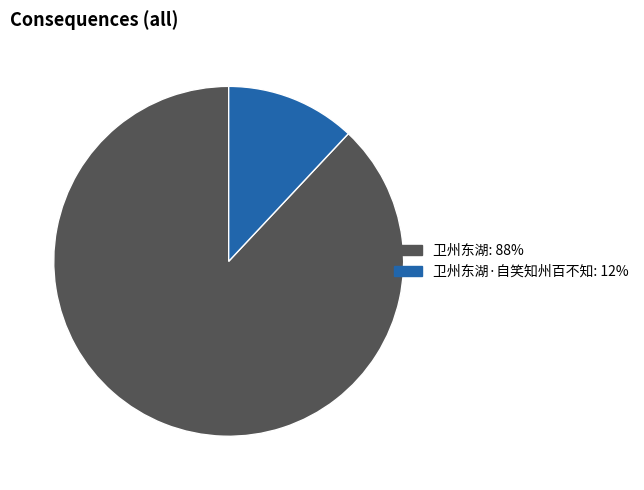

Does any single category account for the majority?

Yes